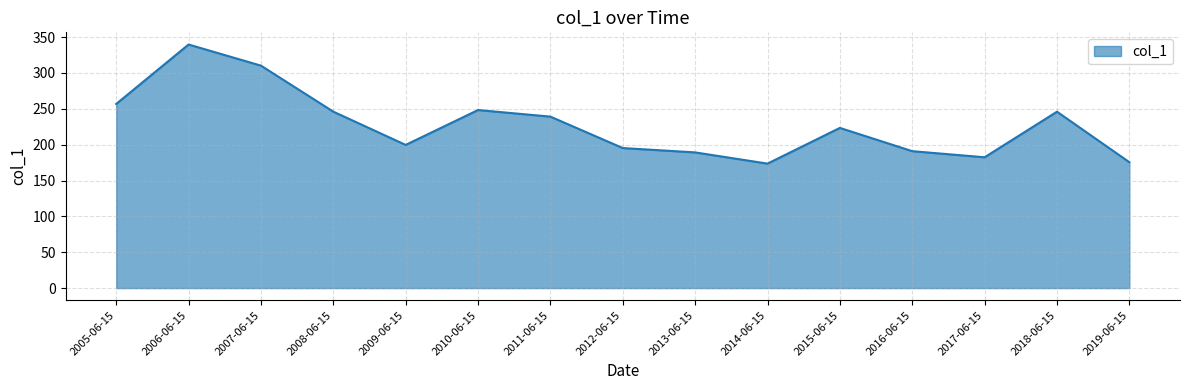

The value at 2006-06-15 is 232.4. True or false?

False